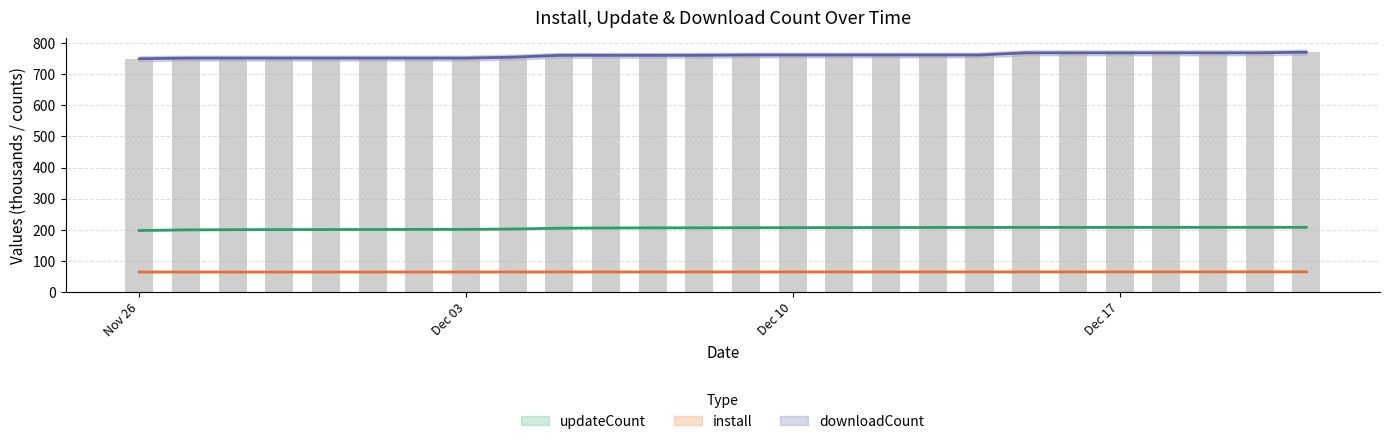

Which series has the widest spread of values?

downloadCount